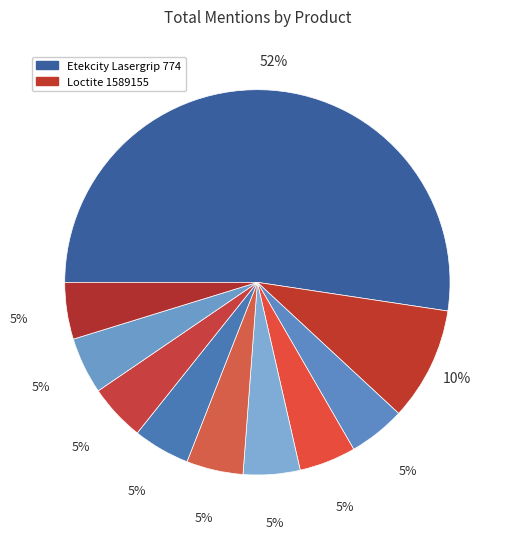

What is the largest slice in the pie chart?

Etekcity Lasergrip 774